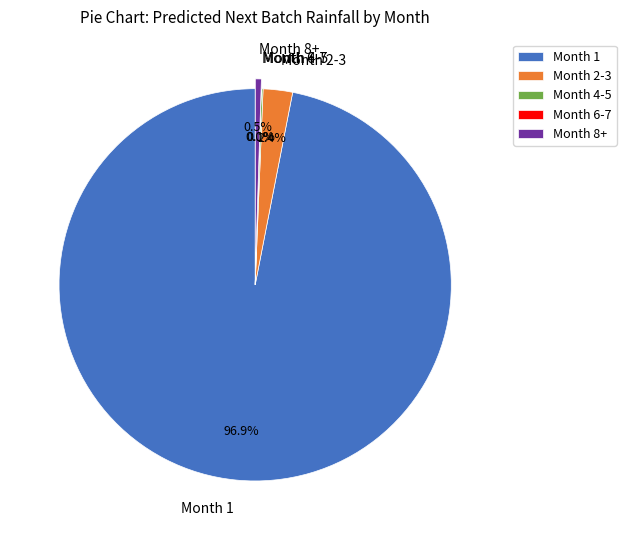

Do Month 1 and Month 8+ together represent more than half of the pie?

Yes